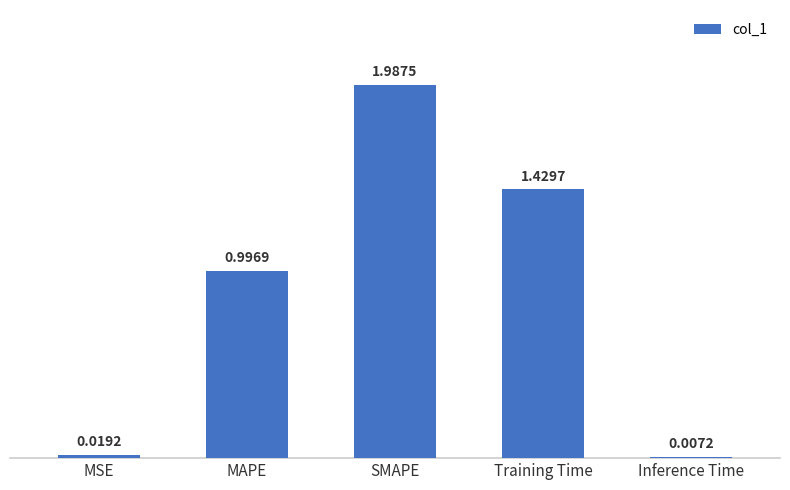

How many bars are there in total?

5